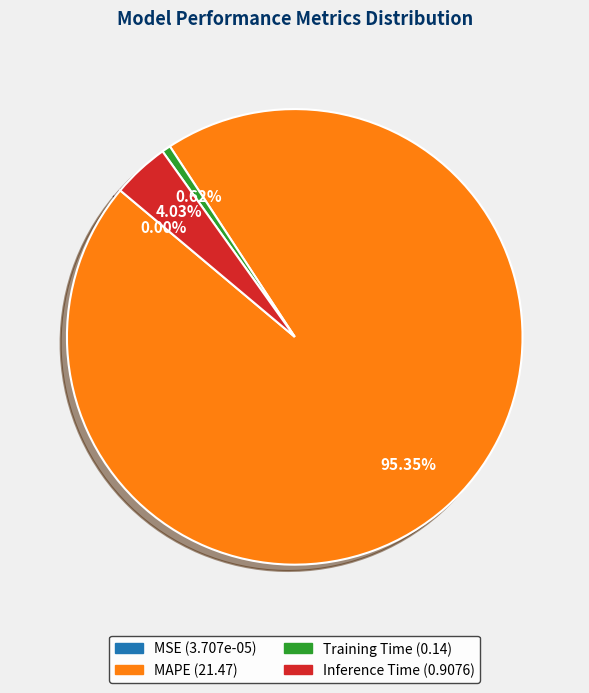

Is there a majority slice in this chart?

Yes